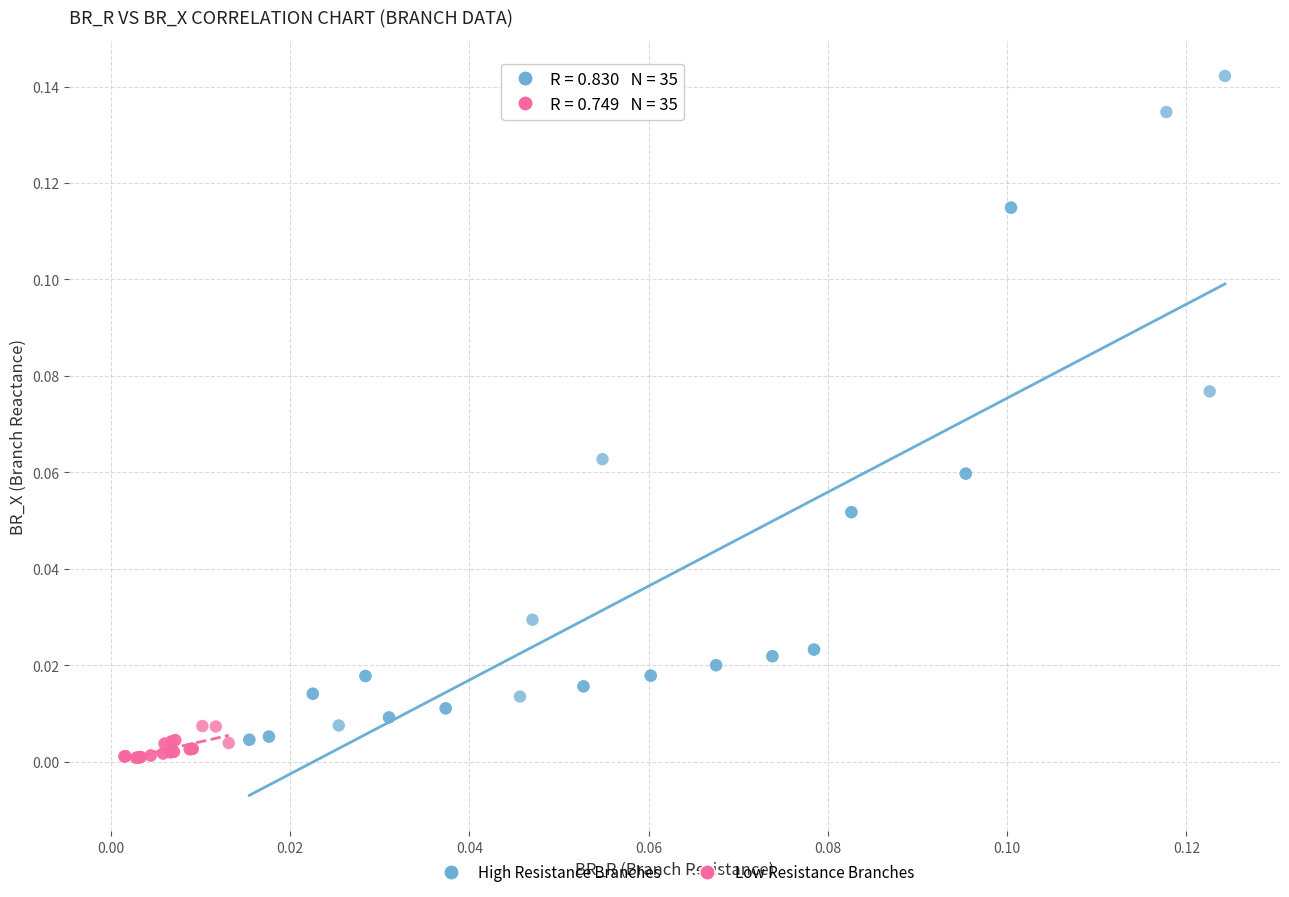

Which series reaches the maximum Y coordinate?

High Resistance Branches